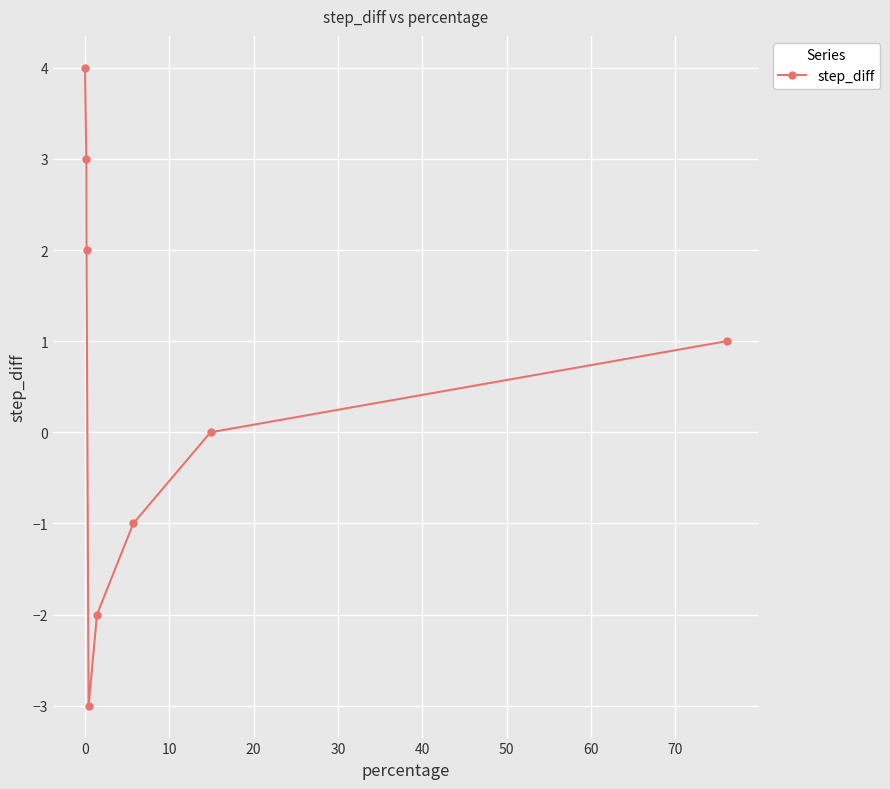

Reading left to right, list all the values displayed in this chart.

4	3	2	-3	-2	-1	0	1